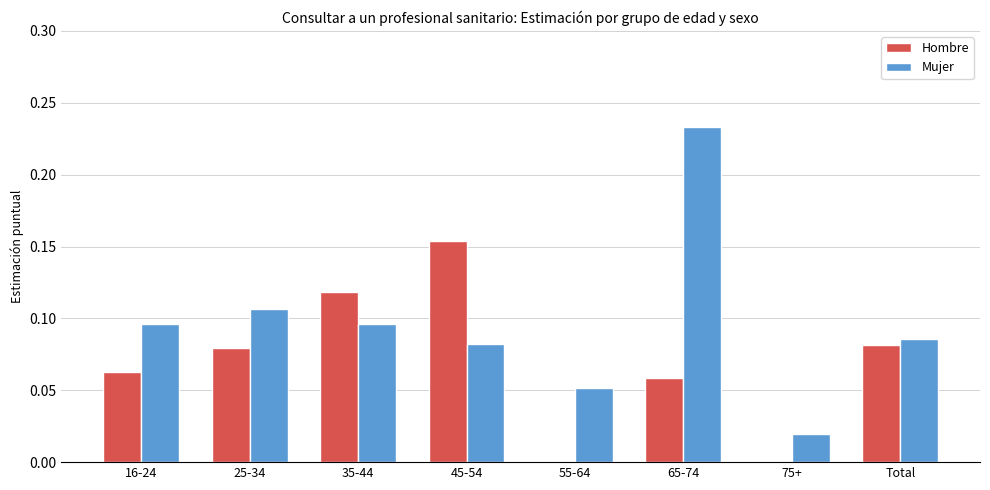

Which series has the largest total across all categories?

Mujer